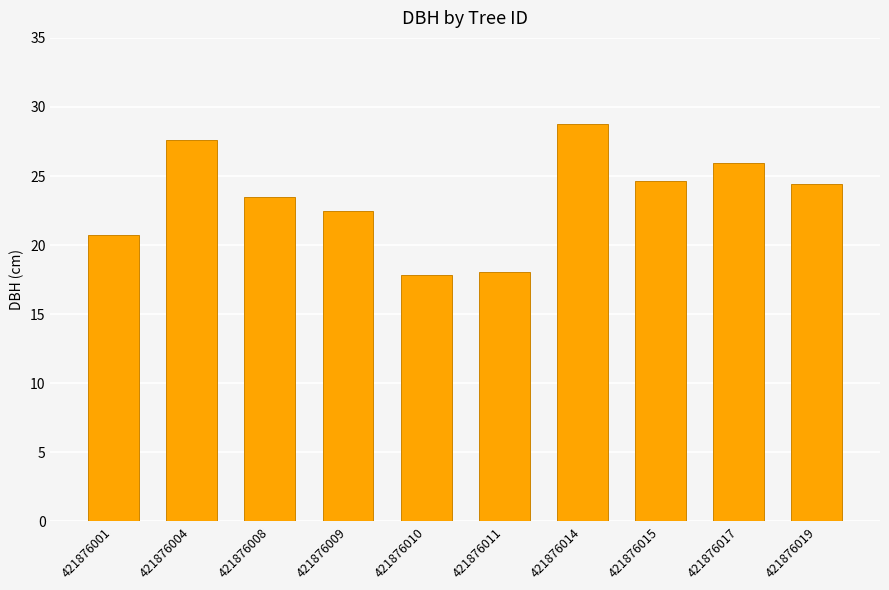

What is the sum of all values?

233.9